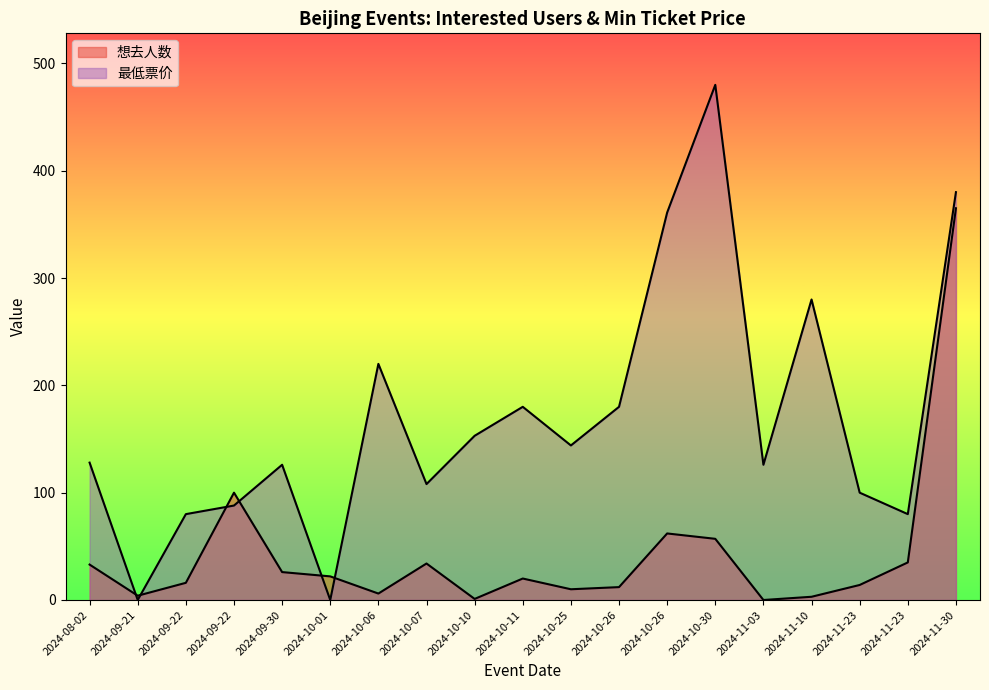

What are all the series names shown in the legend?

想去人数, 最低票价